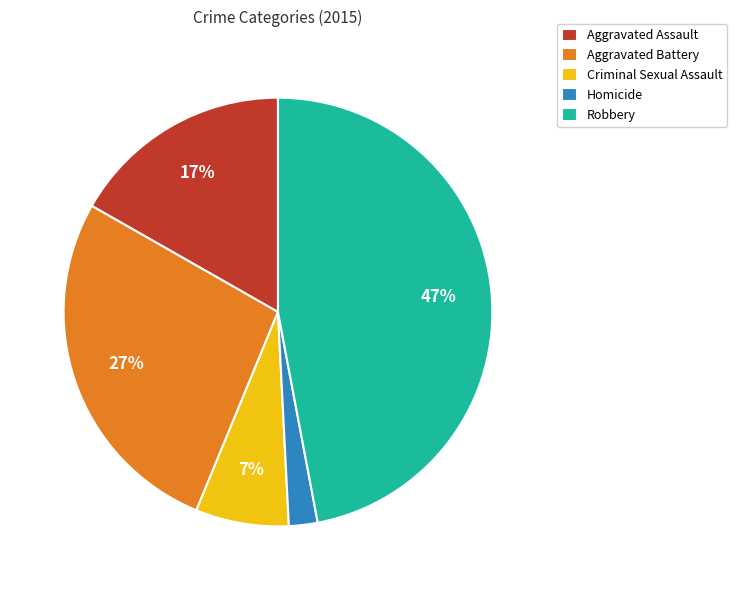

Which category has the biggest portion of the pie?

Robbery